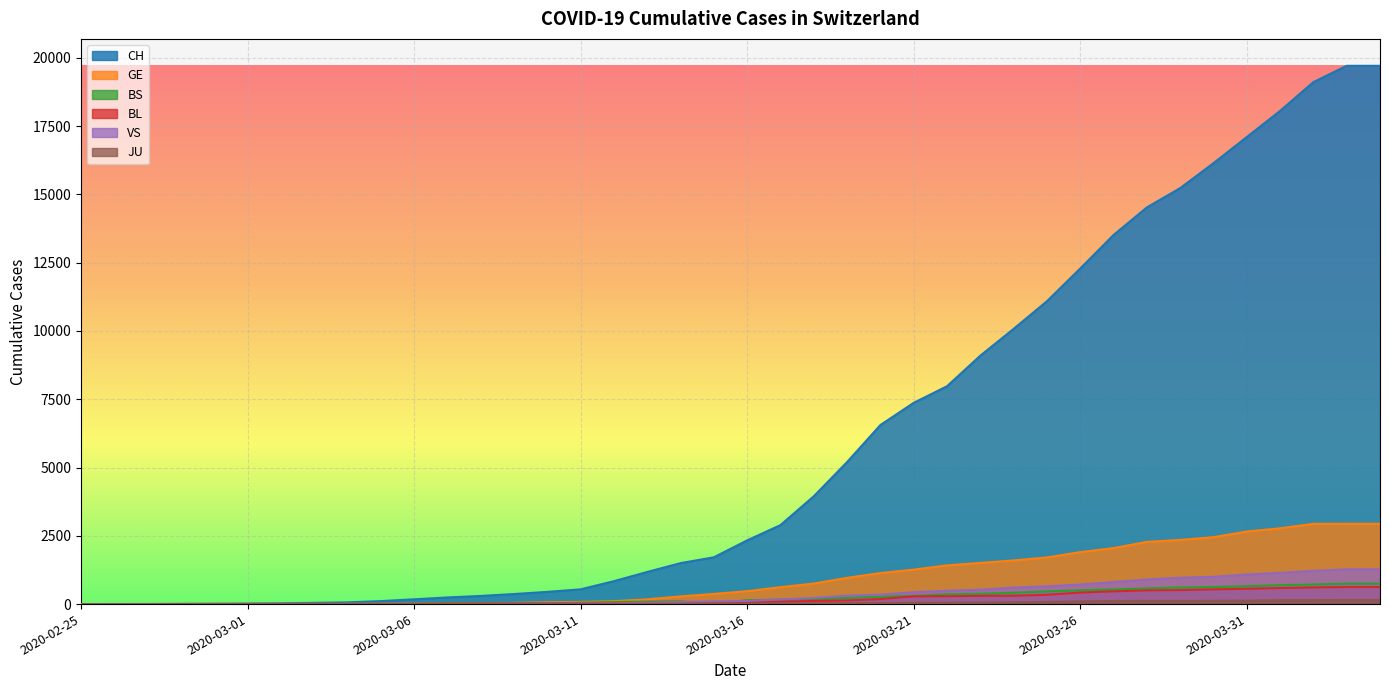

True or false: VS has a value of 6 at 2020-03-06.

True